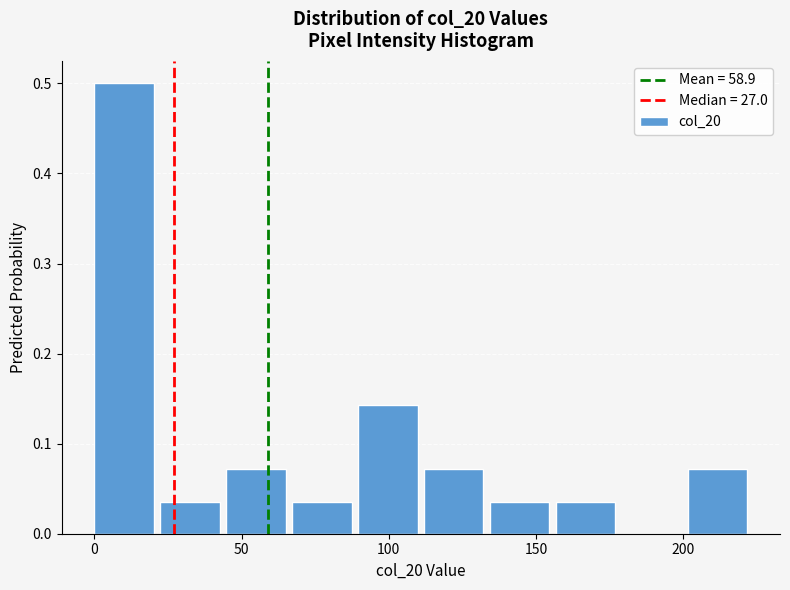

Reading left to right, transcribe this chart: for each bar, give the range it covers on the x-axis and its height. Neither the bar edges nor the heights are printed on the chart, so give them approximately, as read against the axes.

0 to 20: 0.50
20 to 45: 0.04
45 to 65: 0.07
65 to 90: 0.04
90 to 110: 0.14
110 to 135: 0.07
135 to 155: 0.04
155 to 180: 0.04
180 to 200: 0
200 to 225: 0.07